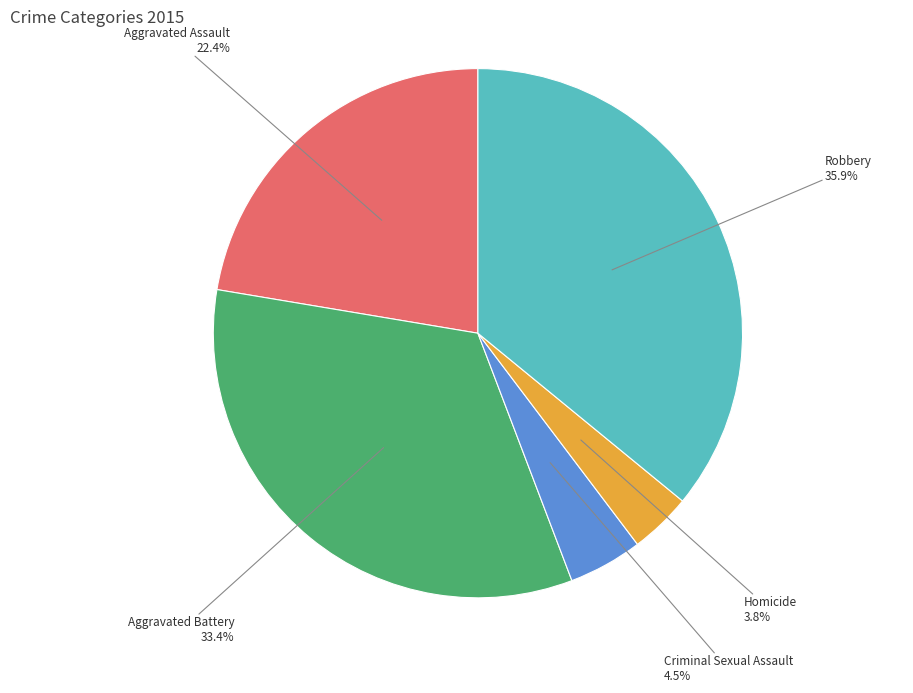

Is there any slice that represents more than half of the pie?

No